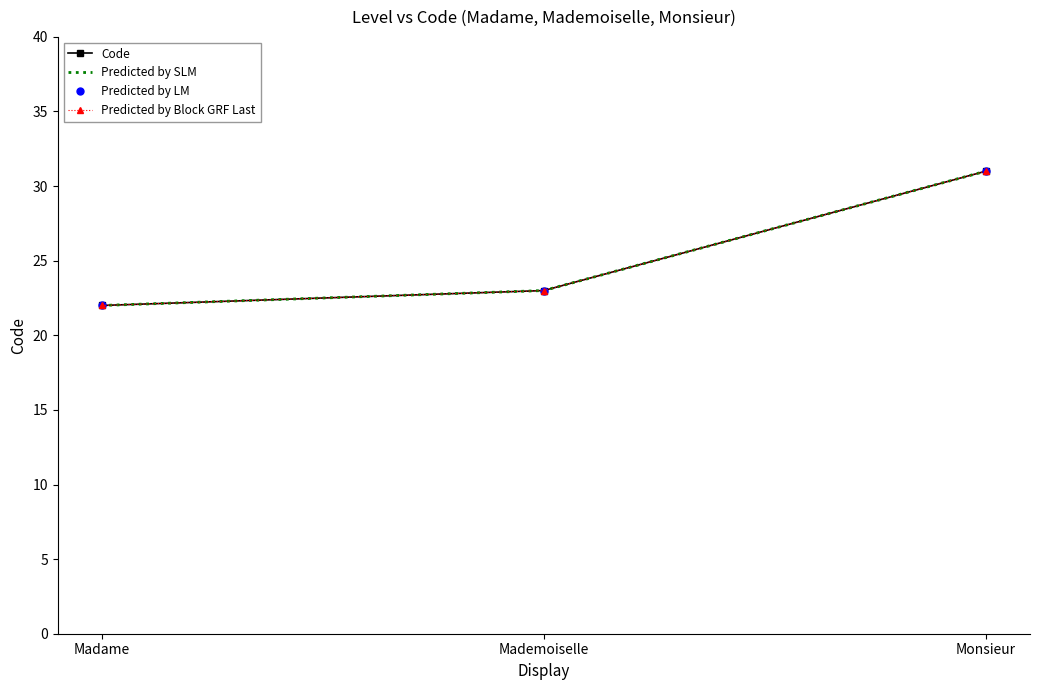

How many lines are shown in the chart?

4